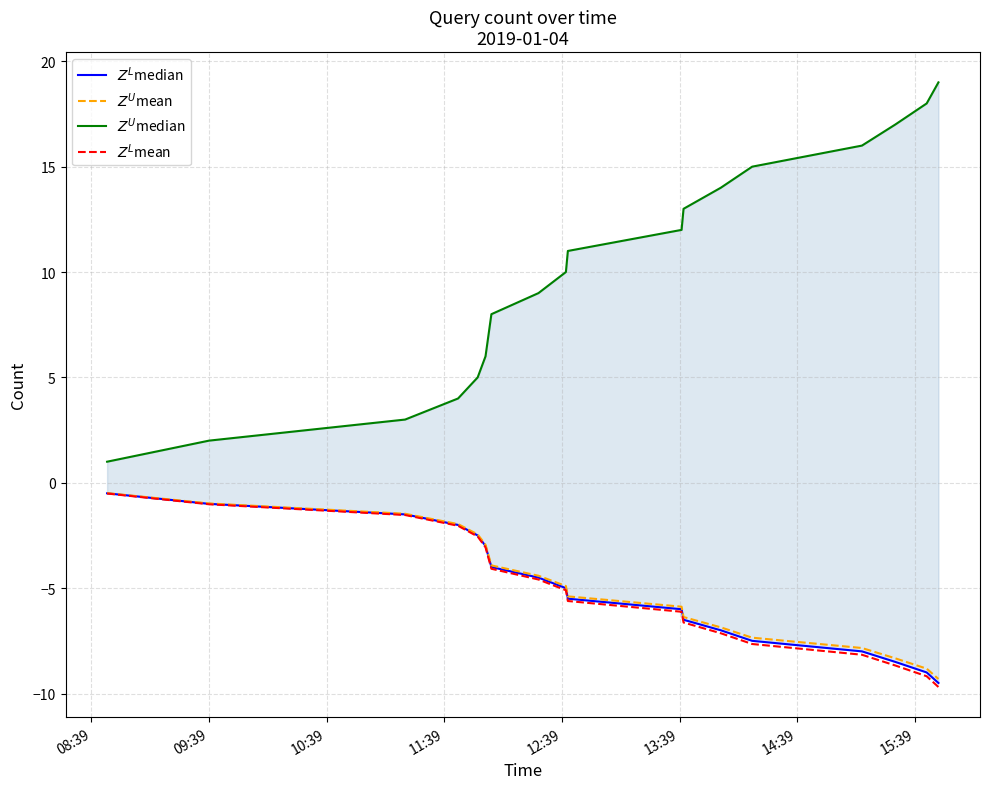

Which category has the highest value in the $Z^L$median series?

08:39